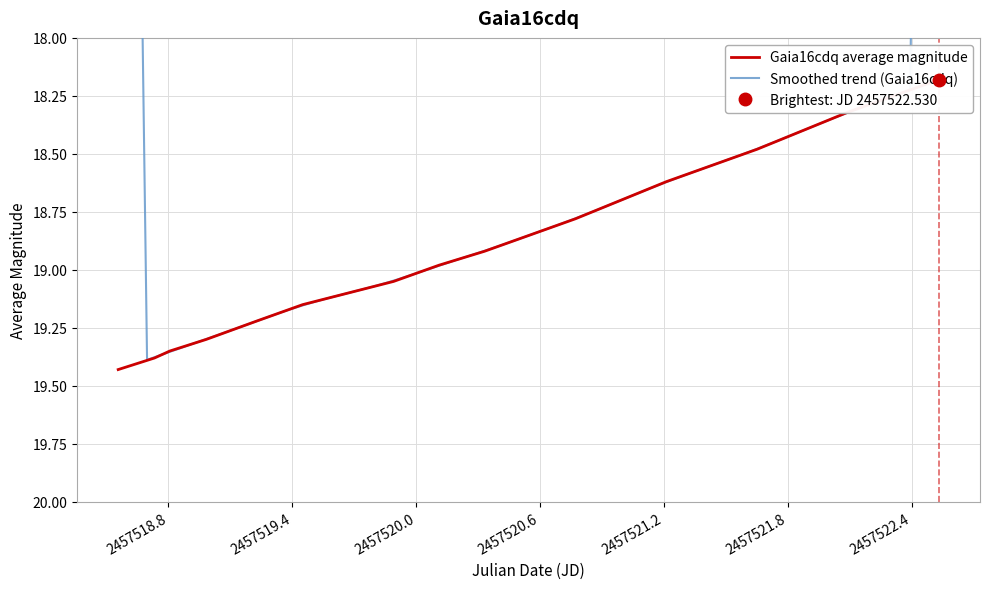

What is the average value?

18.9